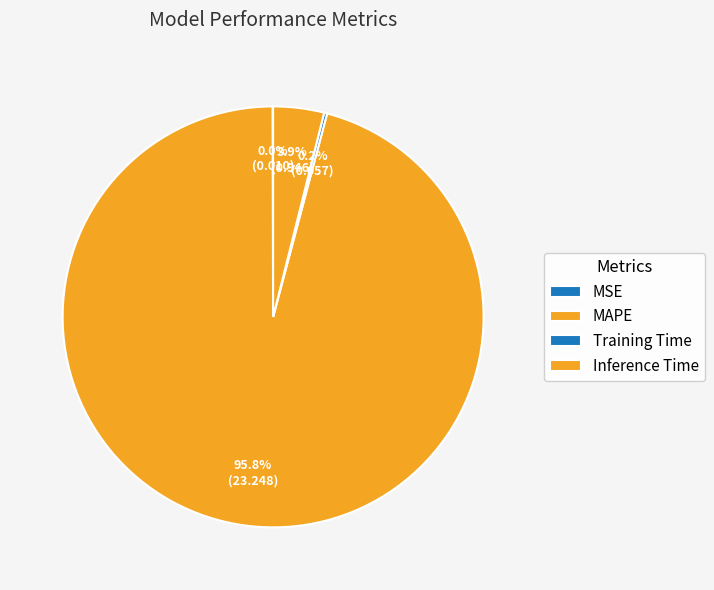

Does any single category account for the majority?

Yes